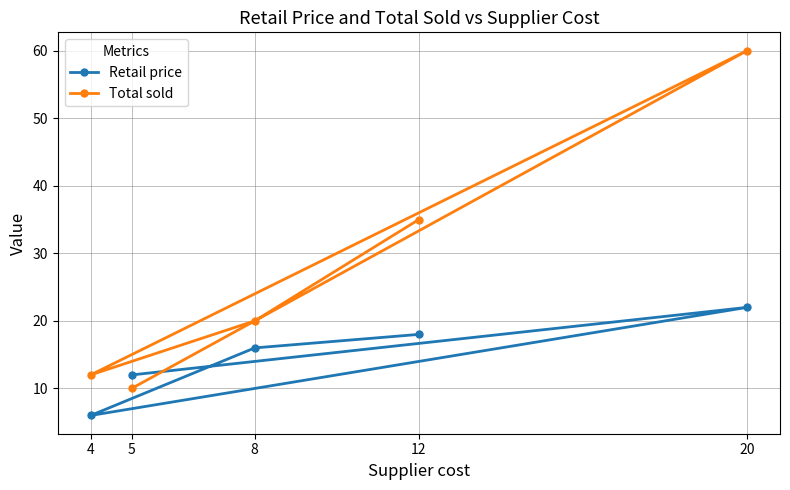

What are all the series names shown in the legend?

Retail price, Total sold